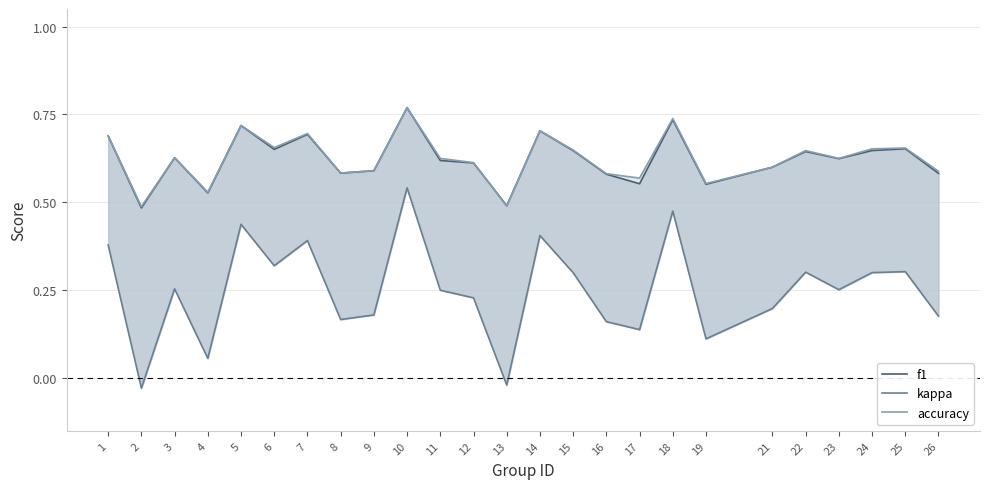

Which series changed the most between 14 and 24?

kappa